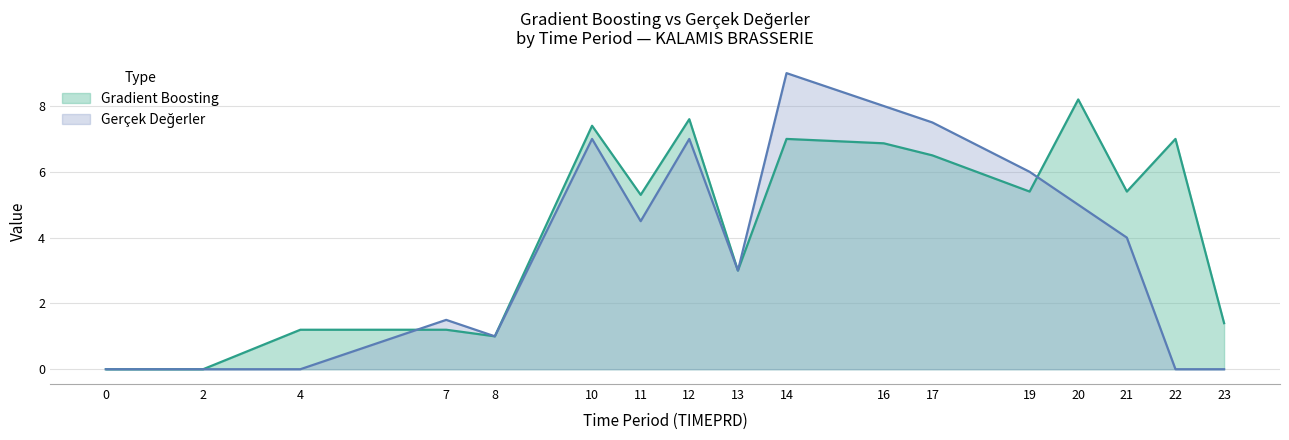

What are all the series names shown in the legend?

Gradient Boosting, Gerçek Değerler